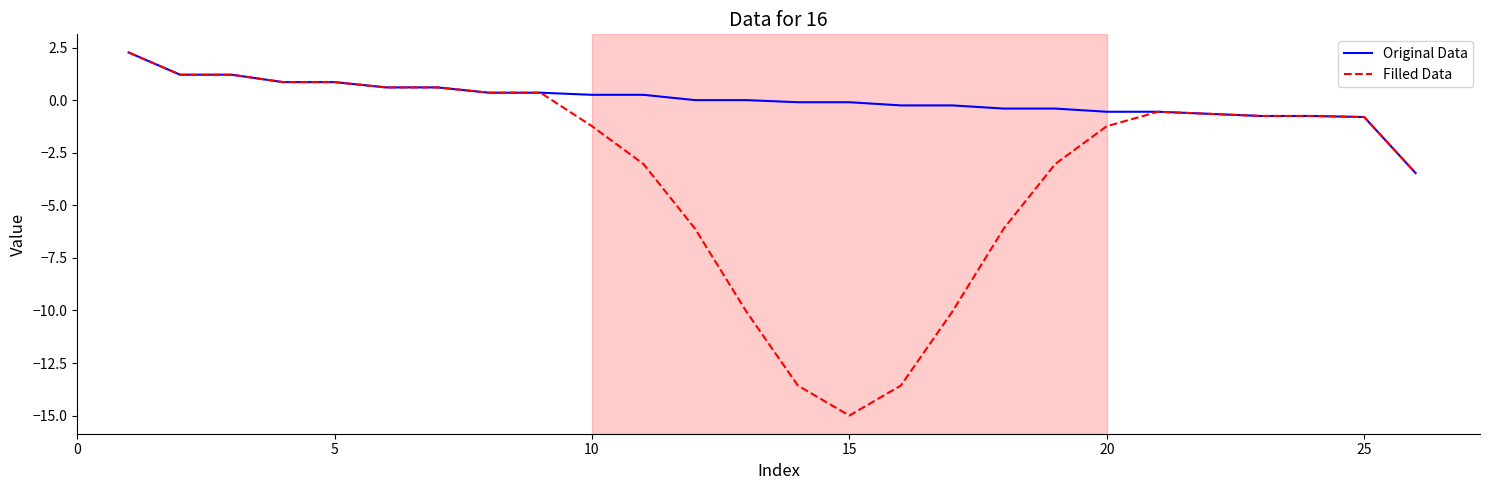

How many lines are shown in the chart?

2